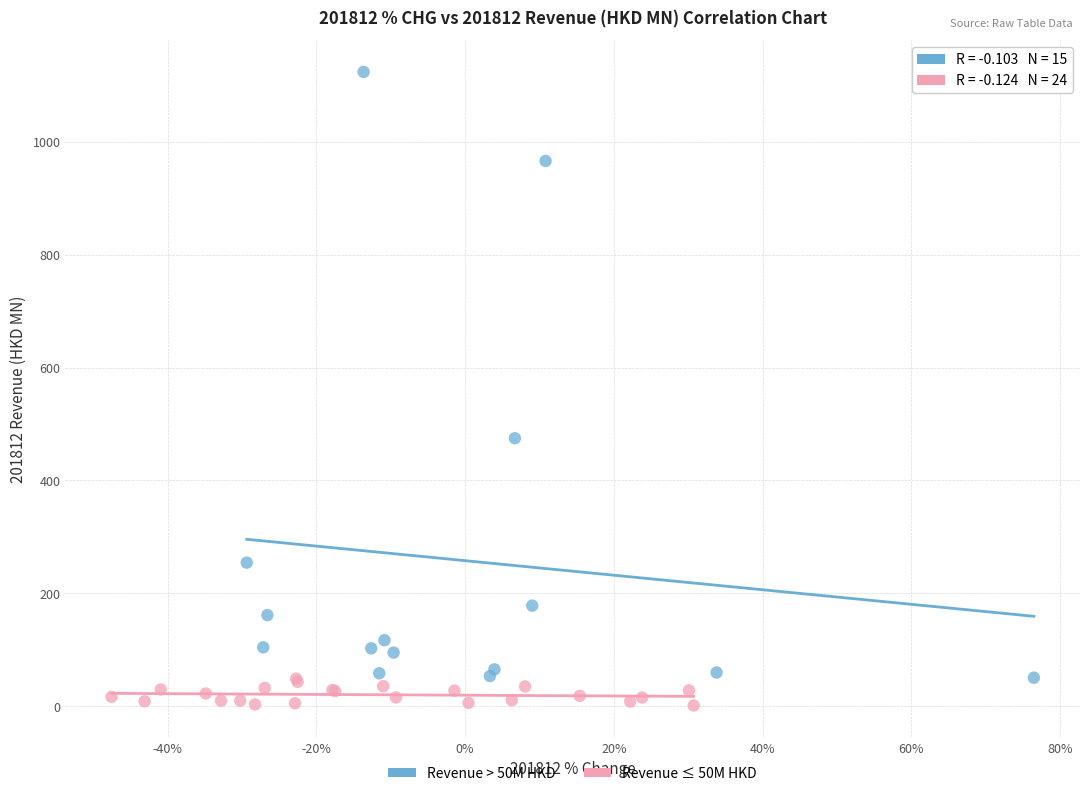

Which series contains the highest Y value?

Revenue > 50M HKD